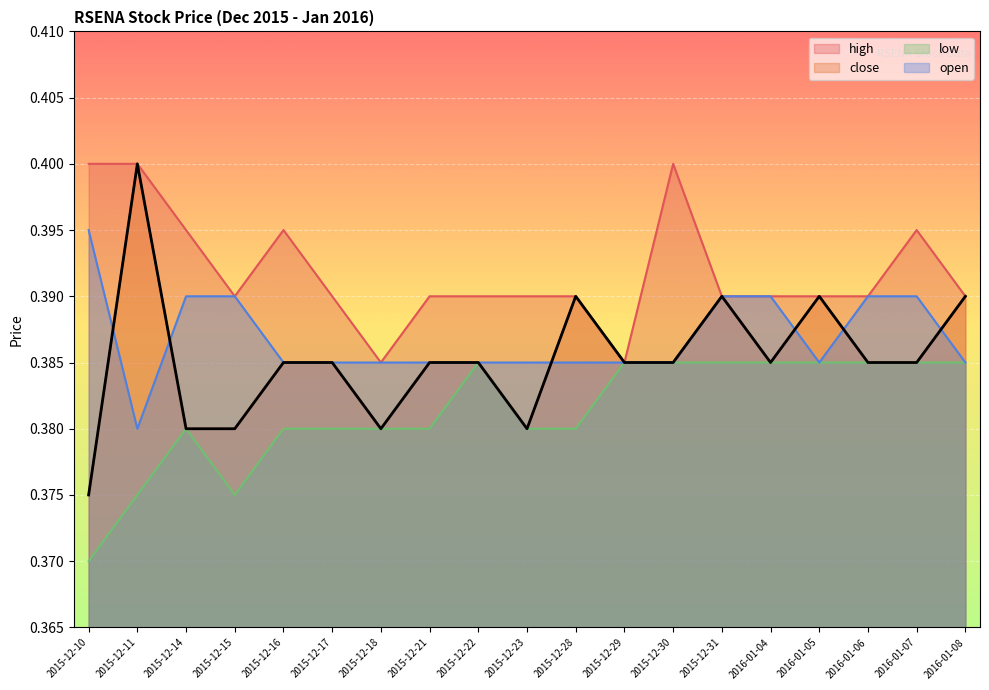

True or false: close has a value of 0.4 at 2015-12-15.

True